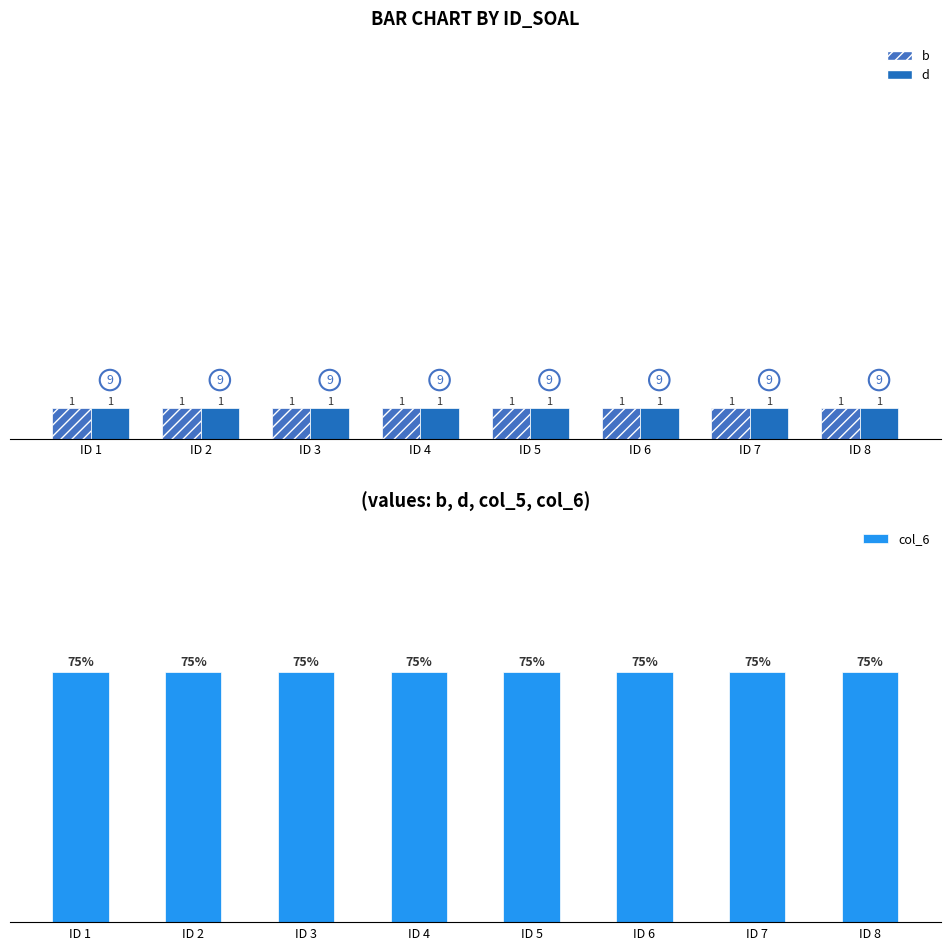

What is the lowest value of the d series?

1.0